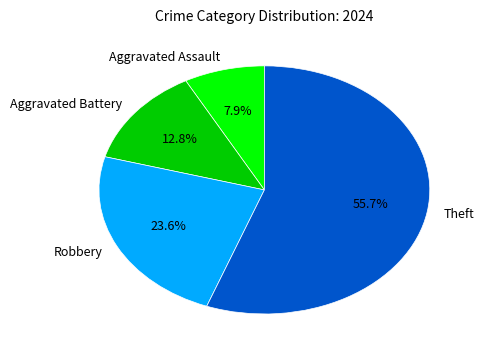

Is the sum of Robbery and Aggravated Assault greater than half?

No